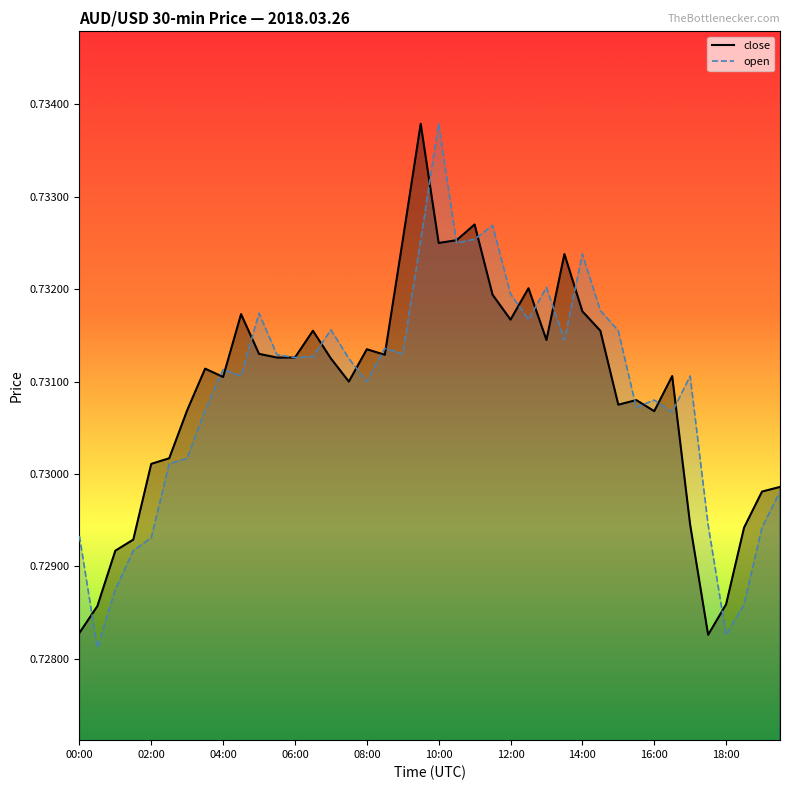

What is the label of the 13th point from the left?

06:00